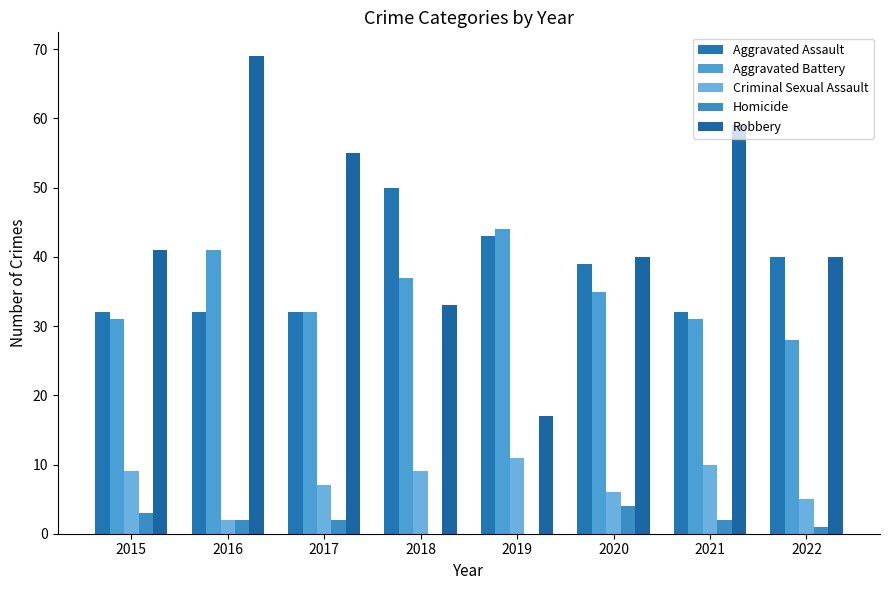

Is it true that Homicide equals 2 at 2017?

True